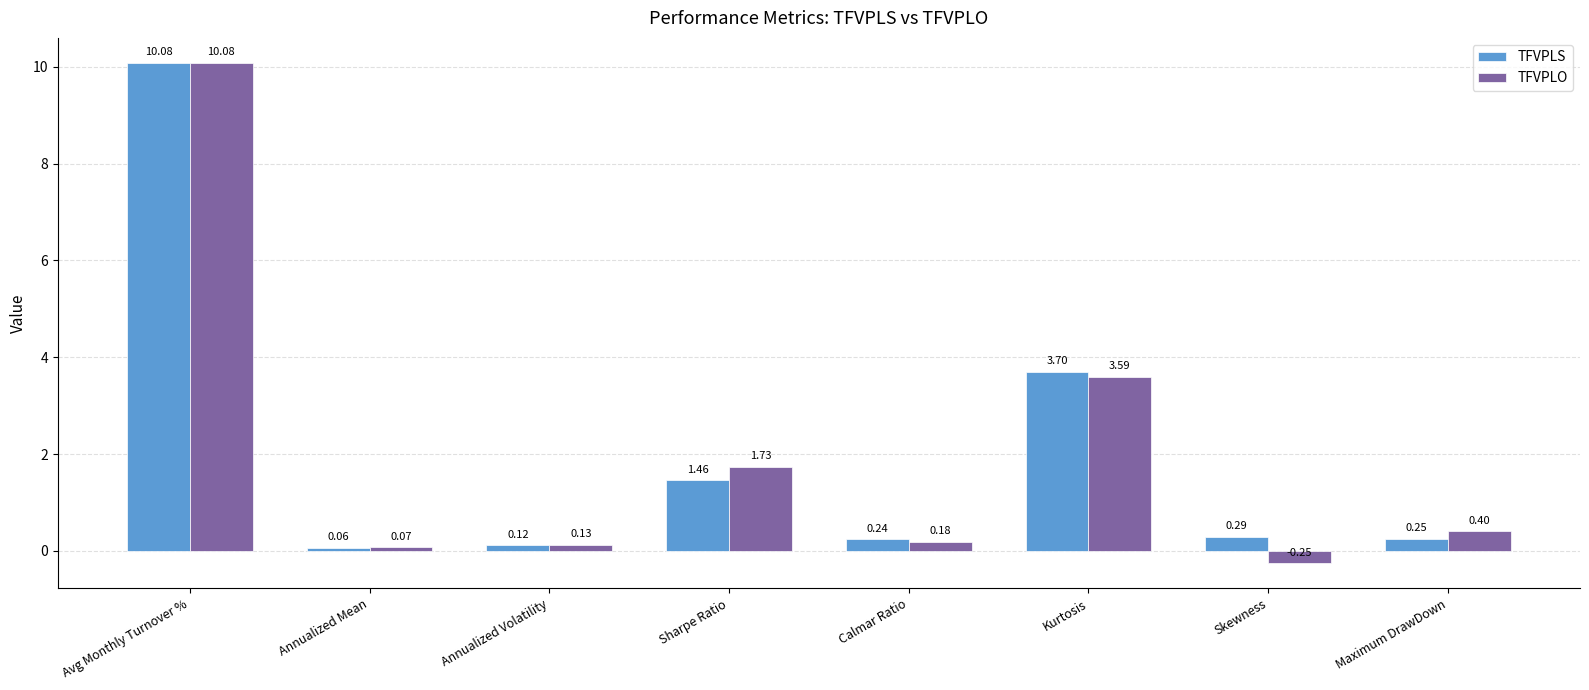

What is the average value of the TFVPLS series?

2.0